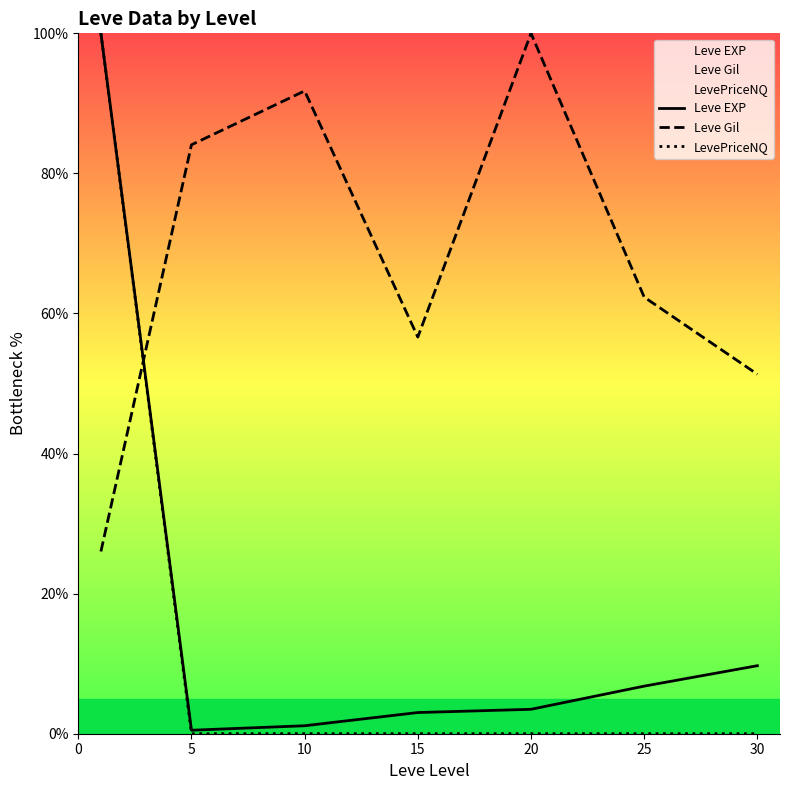

After their last crossing, which series has the higher values: Leve Gil or LevePriceNQ?

Leve Gil